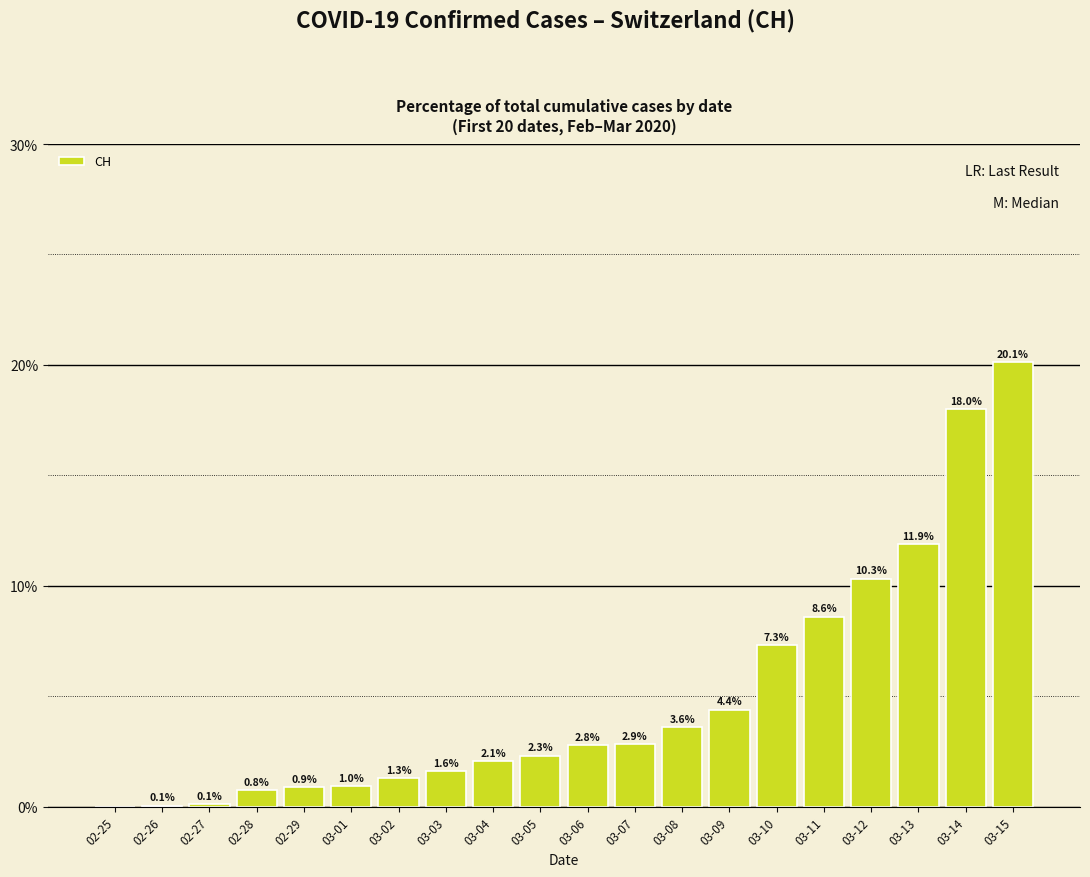

How many categories are shown in the chart?

20